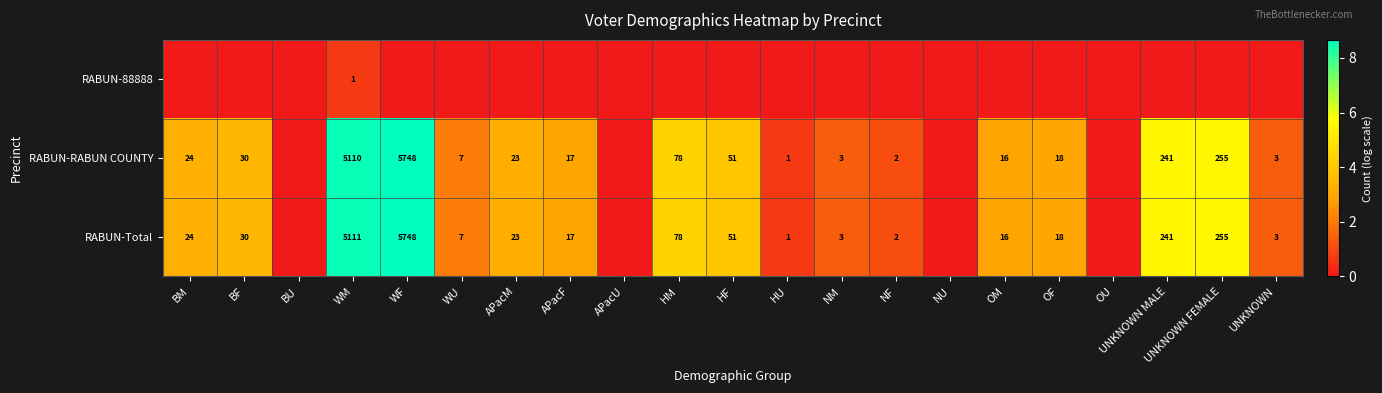

The RABUN-Total series shows 12 at WU. True or false?

False